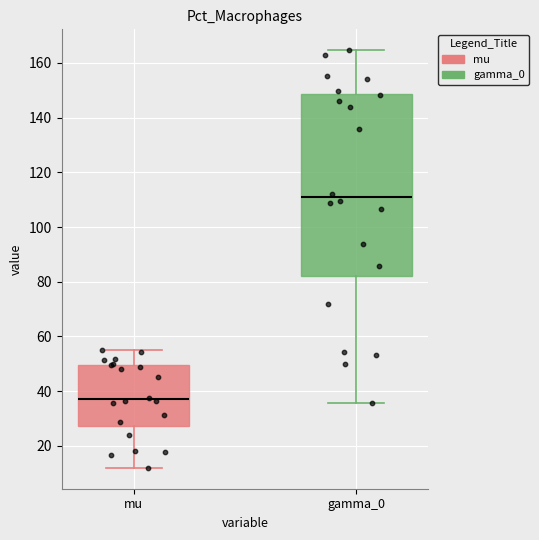

Which box is the tallest, from its lower edge to its upper edge?

gamma_0